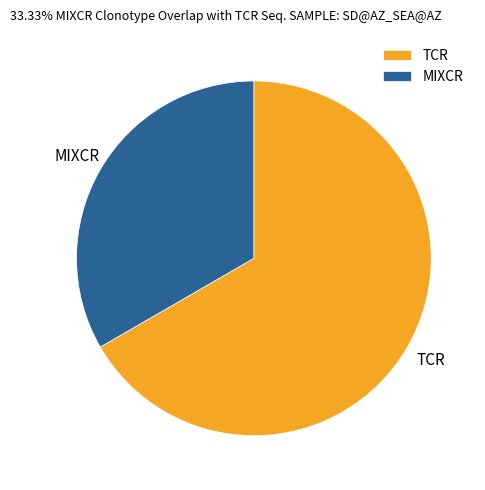

Approximately how many times larger is the value at TCR compared to MIXCR?

2.0